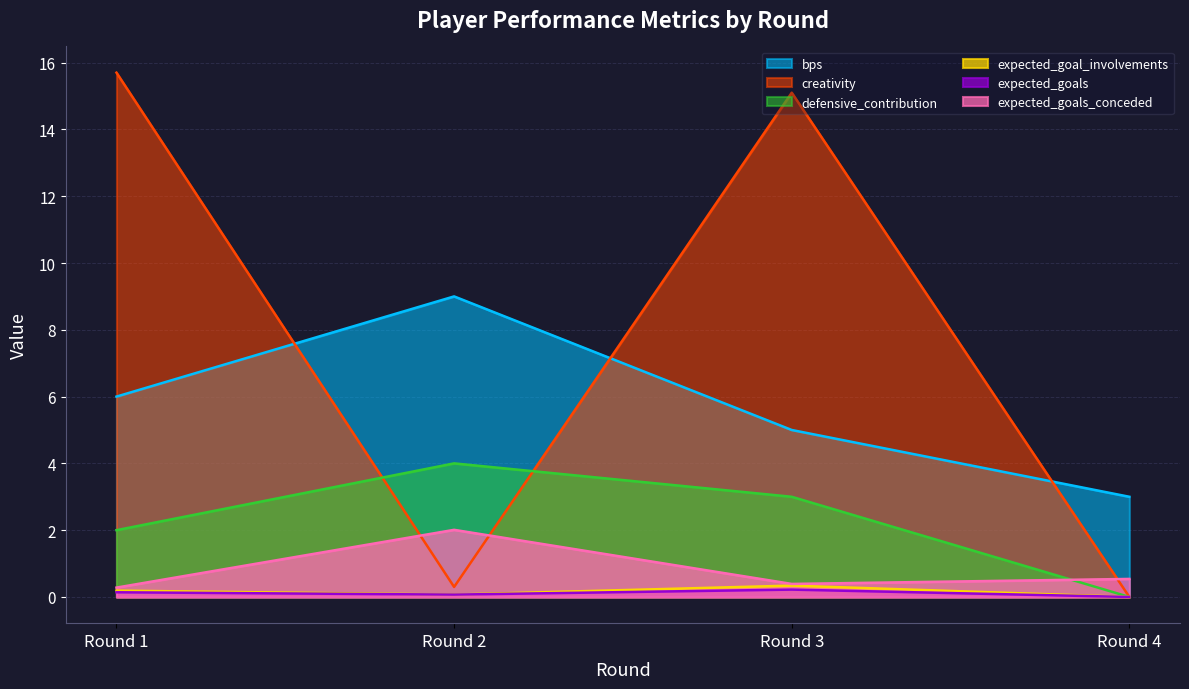

Reading left to right, extract all data points from this chart.

bps: 6.0	9.0	5.0	3.0
creativity: 15.7	0.3	15.1	0.0
defensive_contribution: 2.0	4.0	3.0	0.0
expected_goal_involvements: 0.2	0.1	0.3	0.0
expected_goals: 0.1	0.1	0.2	0.0
expected_goals_conceded: 0.3	2.0	0.4	0.5